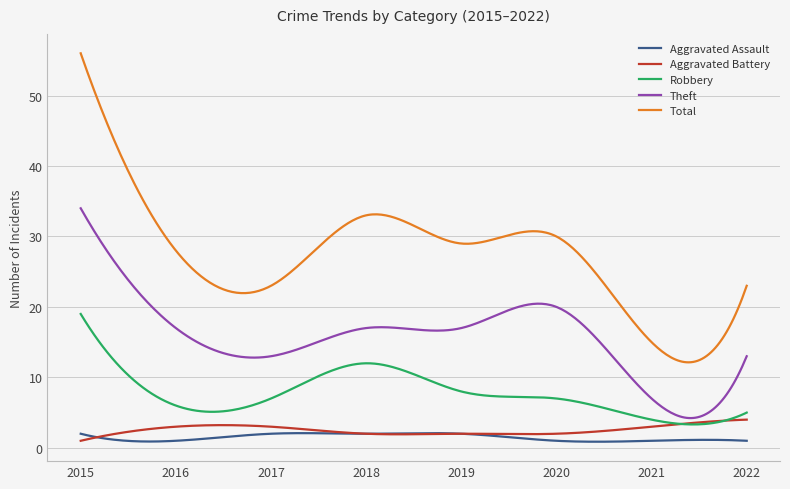

True or false: Aggravated Battery and Total cross at least once.

False